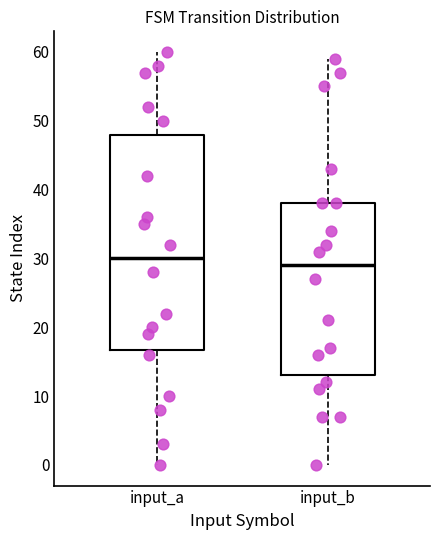

Reading left to right, read every box against the y-axis: the position of its median line, the range the box covers, and the ends of its whiskers. The values are not printed on the chart, so give them approximately, as read against the axis.

input_a: median 30, box 17 to 48, whiskers 0 to 60
input_b: median 29, box 13 to 38, whiskers 0 to 59